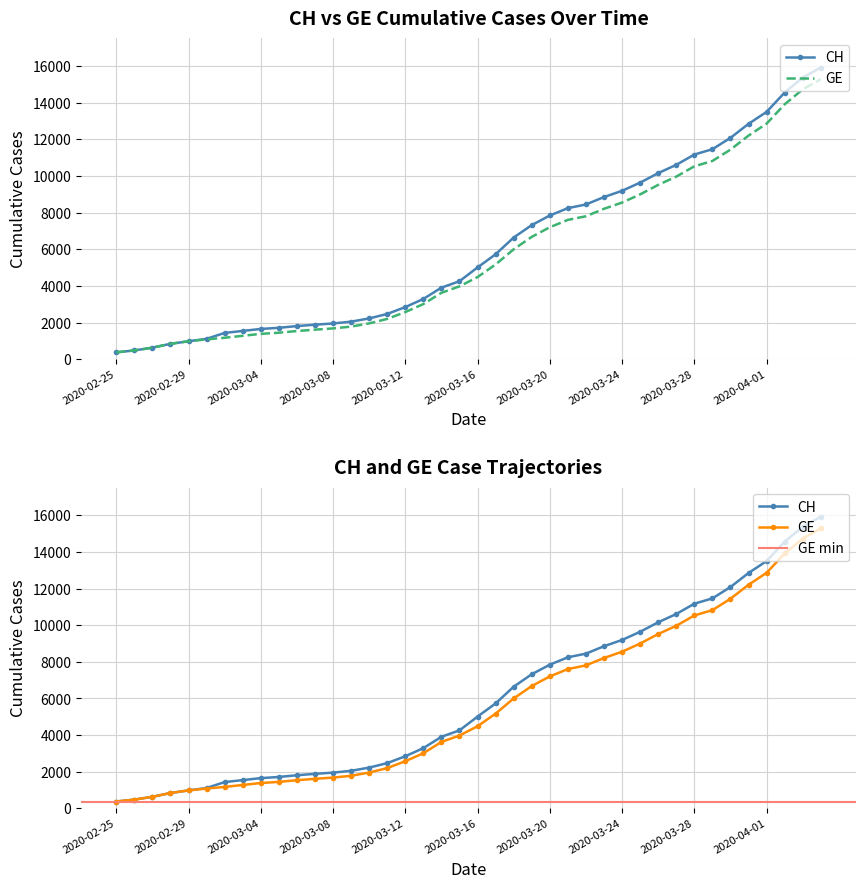

Which series has the largest total across all categories?

CH